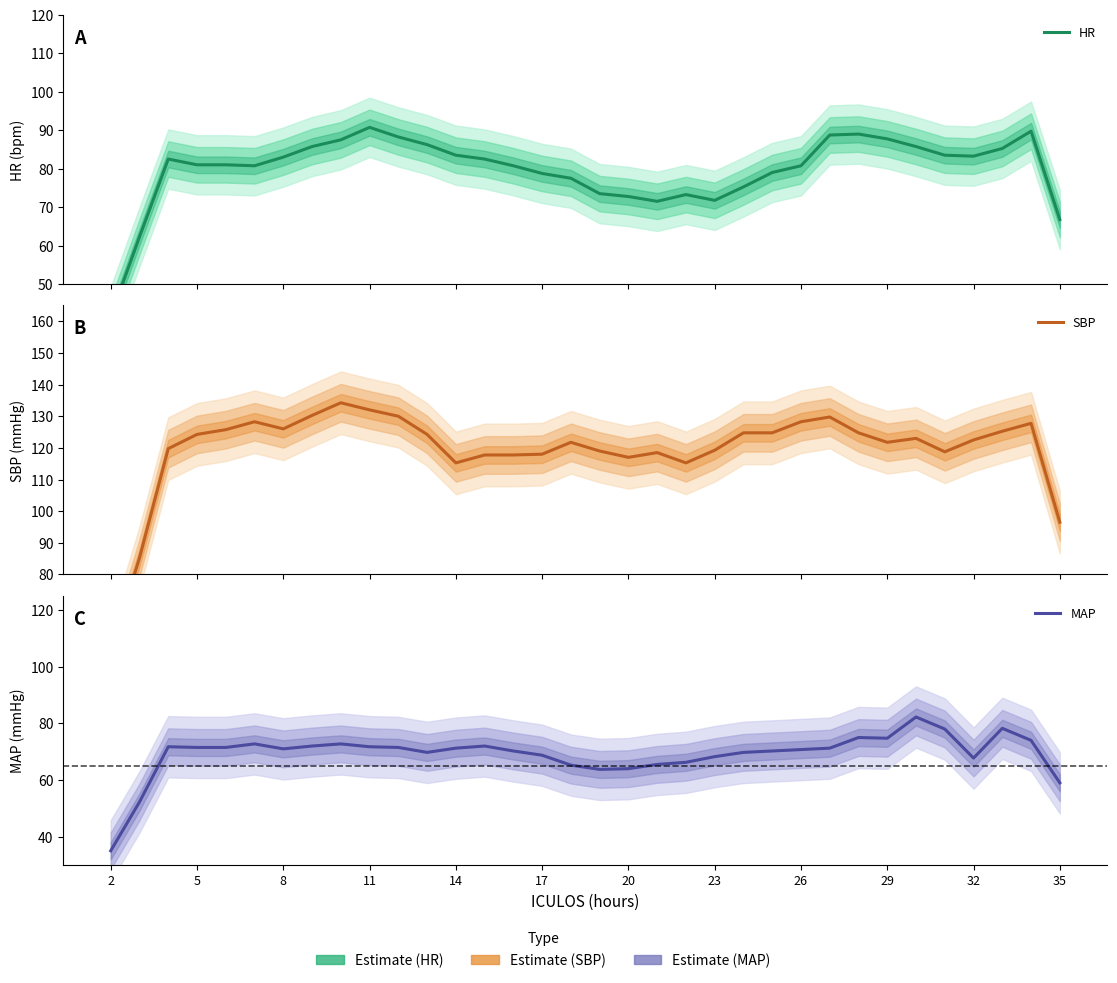

How many lines are shown in the chart?

3